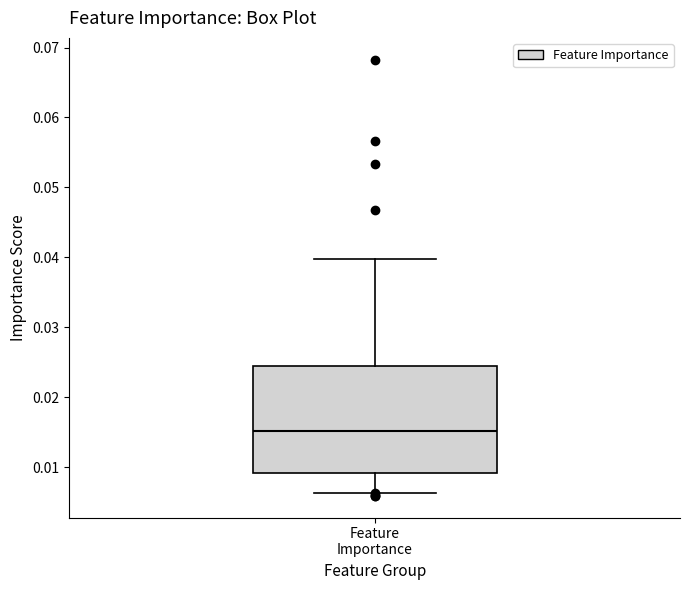

Where does the median line of the box for Feature Importance sit on the y-axis? The values are not printed on the chart, so give them approximately, as read against the axis.

0.015